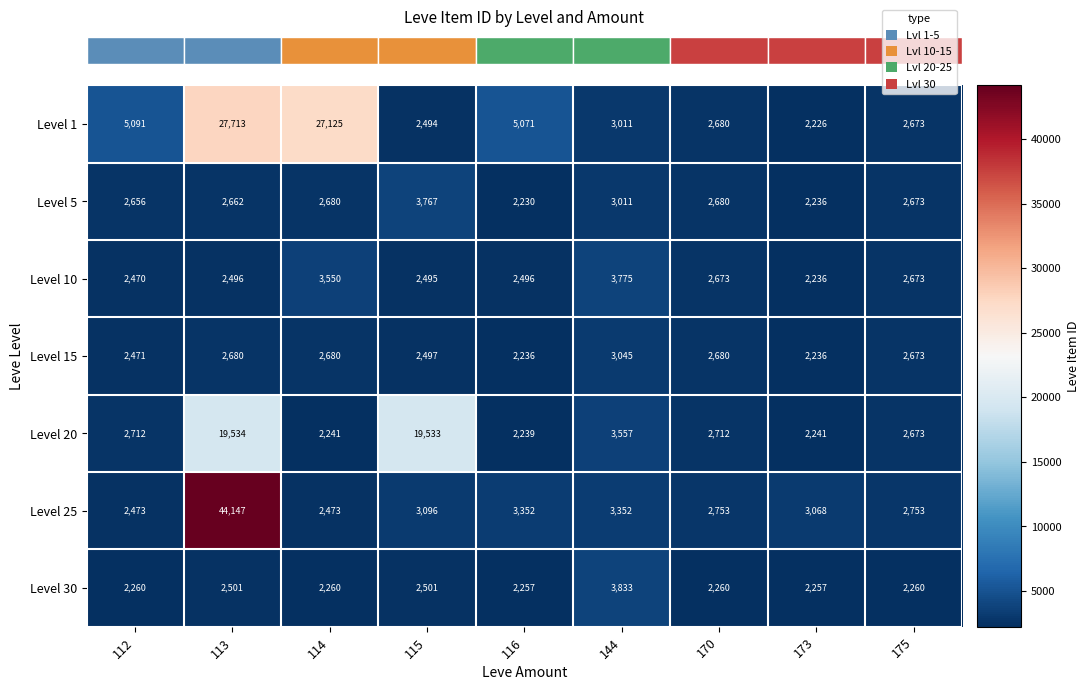

What is the difference between the maximum and minimum values in the Level 1 series?

25487